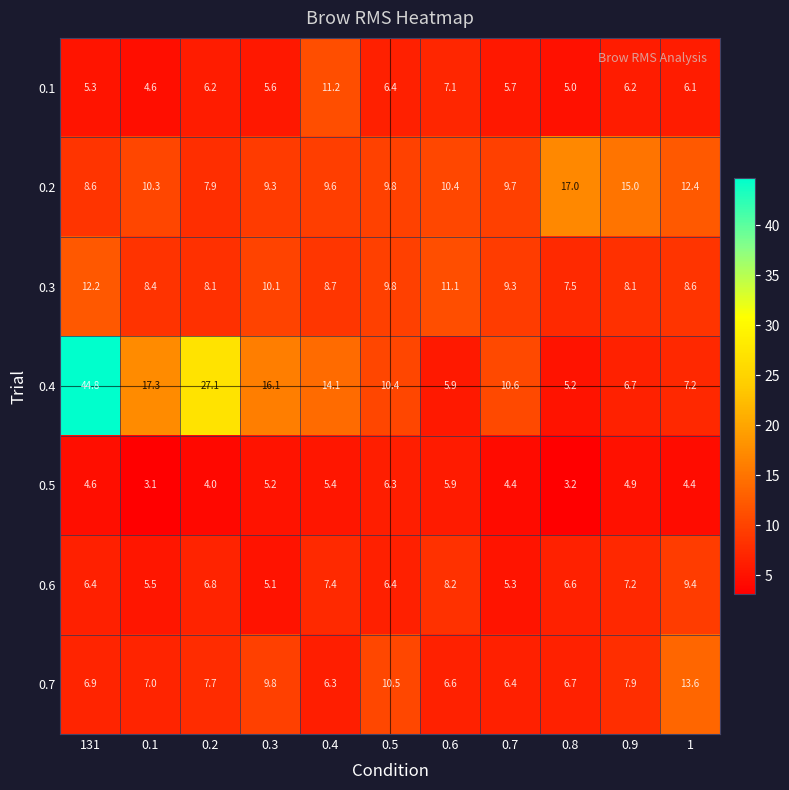

What value does the 0.4 series have at 0.6?

5.9